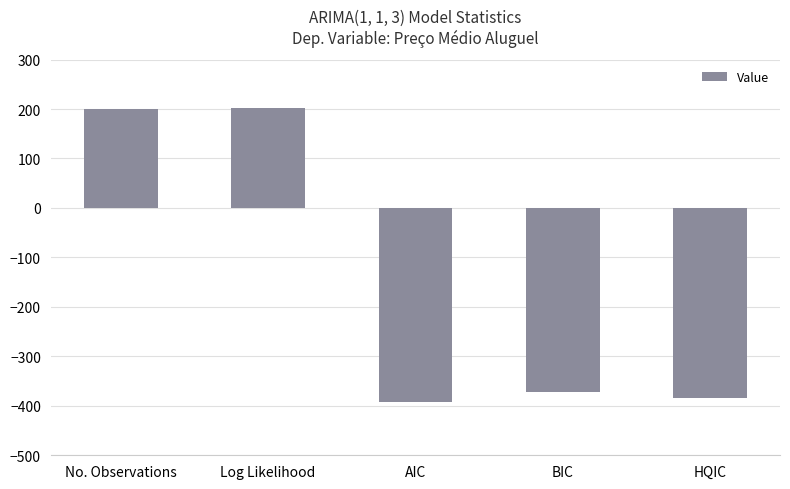

What is the ratio of the value at No. Observations to the value at Log Likelihood?

1.0